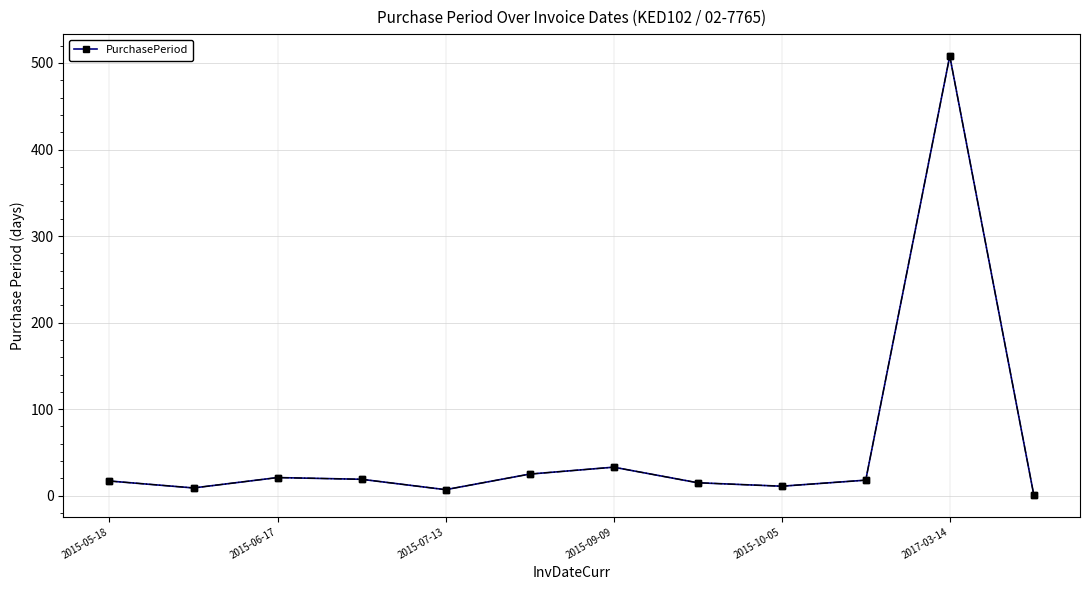

What is the greatest value displayed?

508